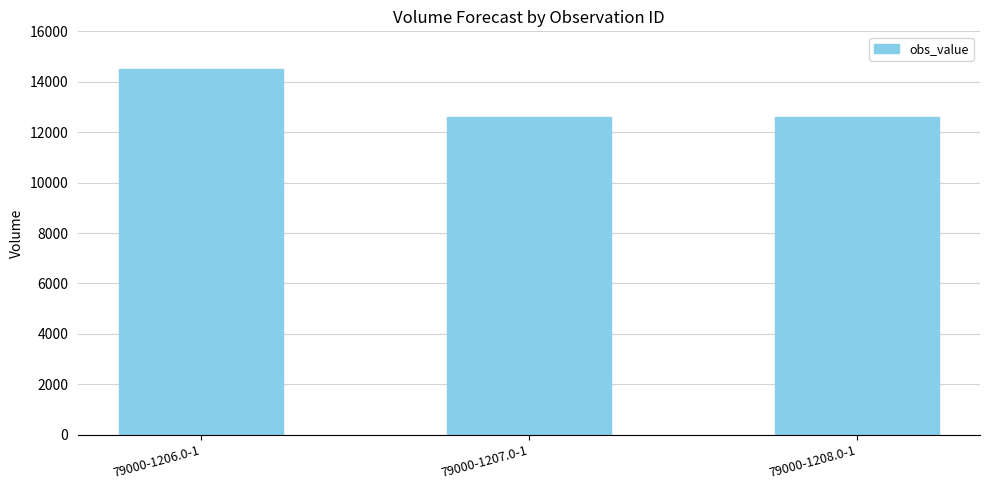

Which label corresponds to the largest value in the chart?

79000-1206.0-1